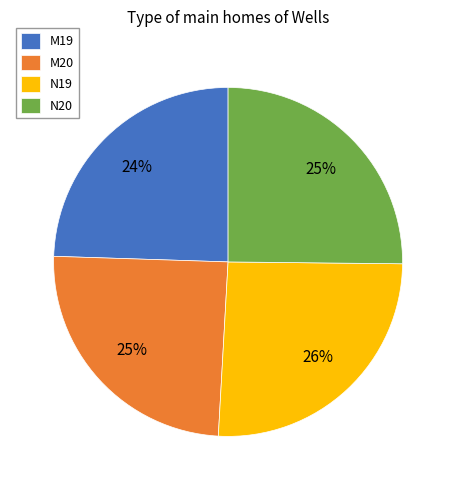

To the nearest percent, what is the combined percentage of N20 and N19?

51%